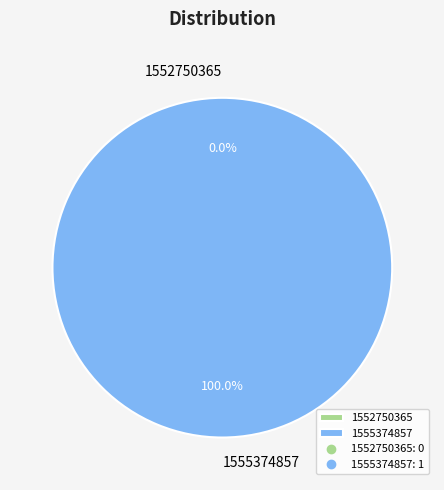

What is the largest slice in the pie chart?

1555374857